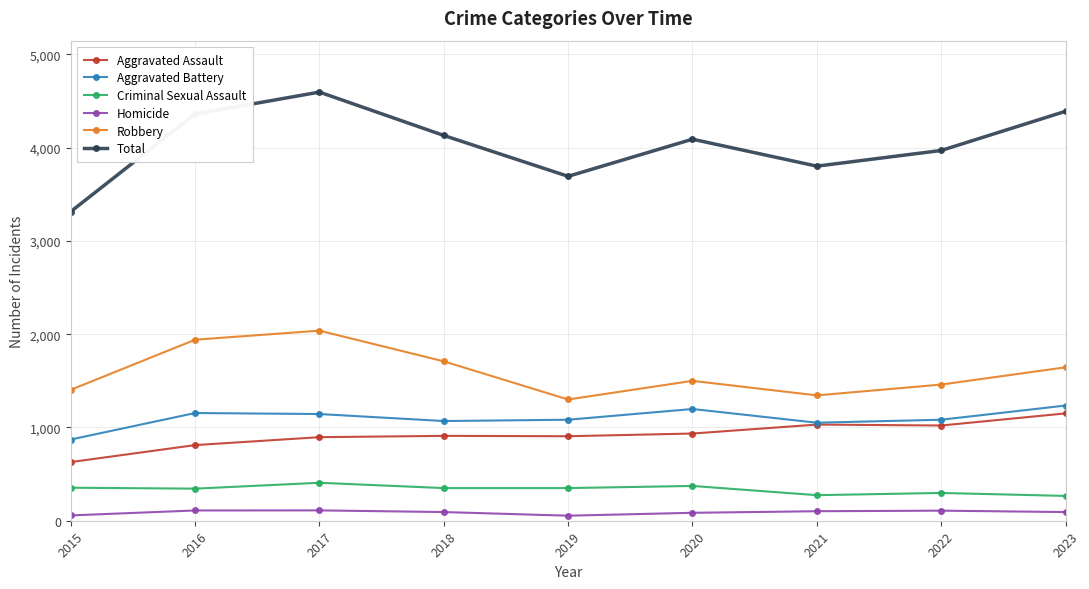

What value does the Homicide series have at 2019, to the nearest 5?

55